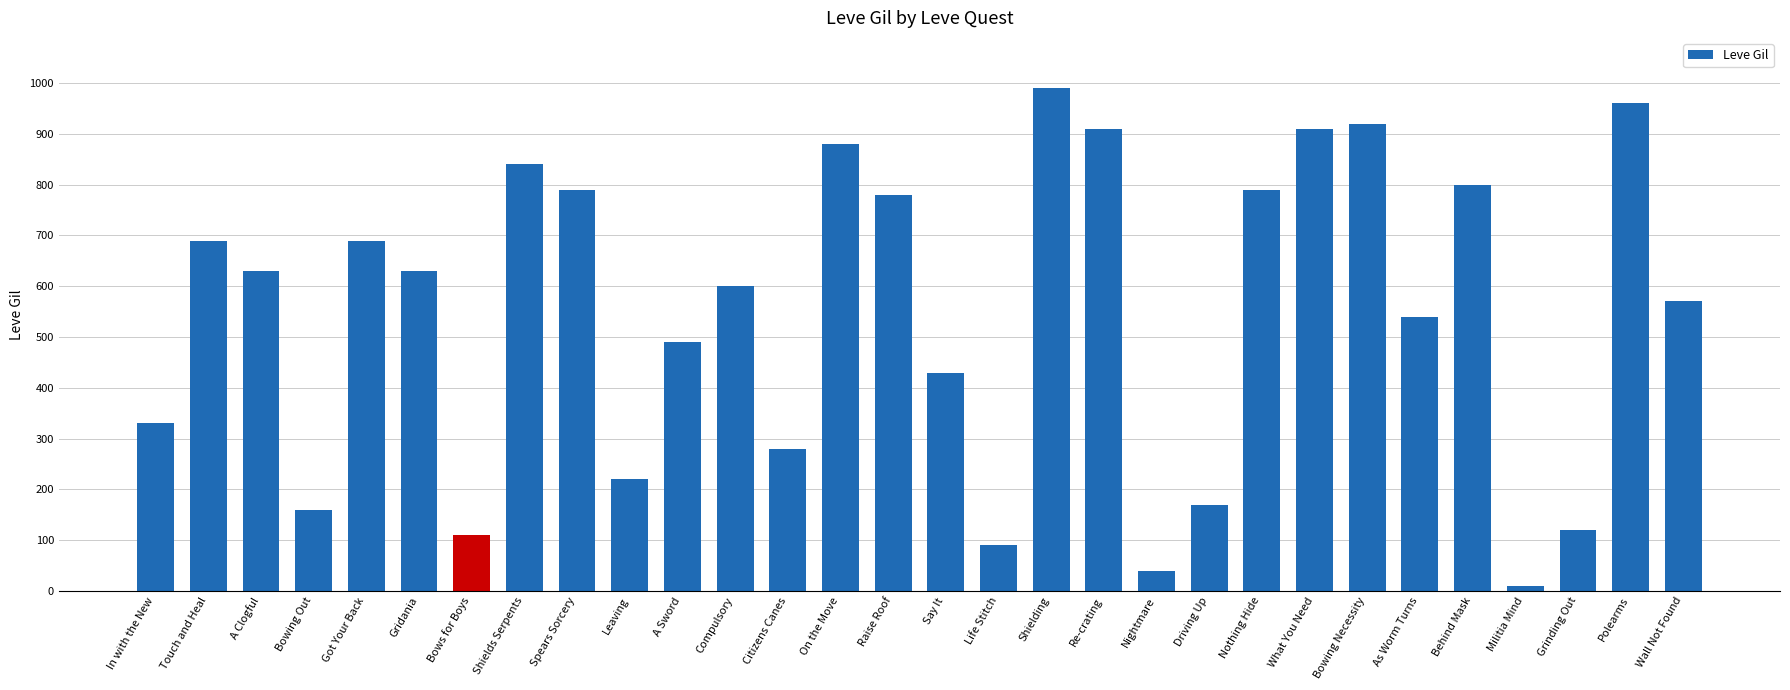

Where does the data first go above 630?

Touch and Heal